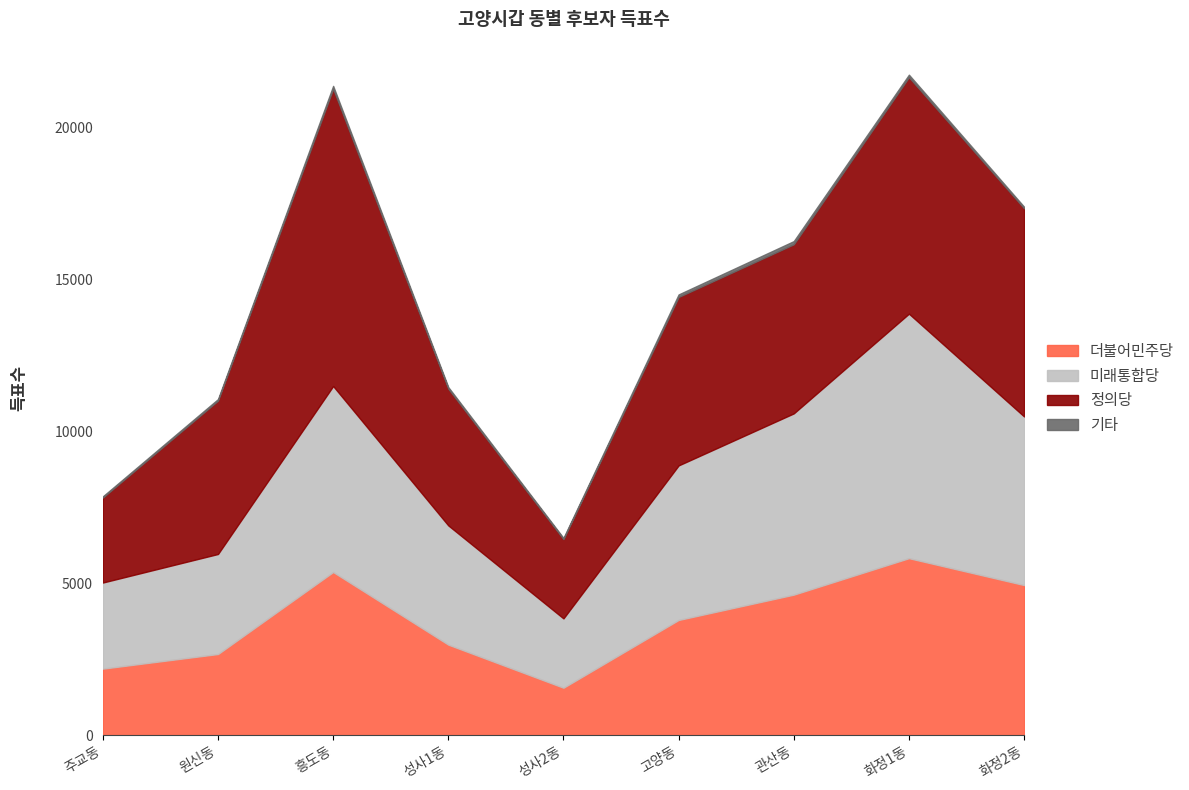

True or false: 더불어민주당 and 미래통합당 cross at least once.

False